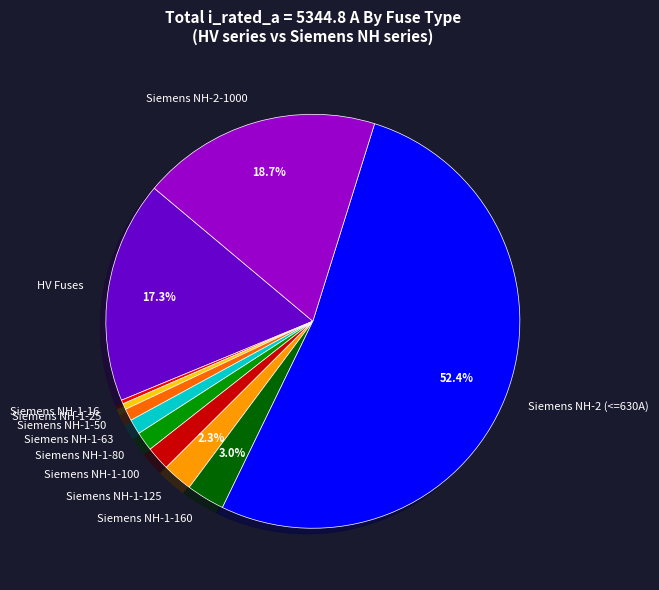

Between Siemens NH-1-63 and Siemens NH-2 (<=630A), which is larger?

Siemens NH-2 (<=630A)